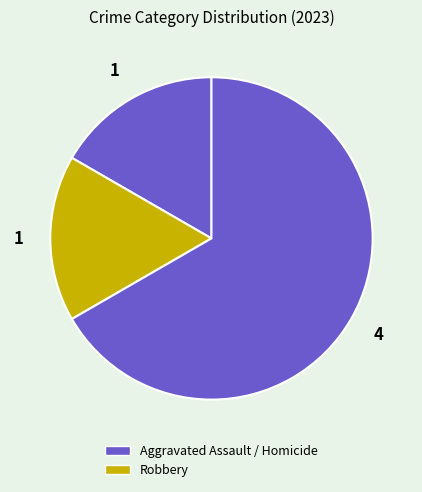

How many segments does this pie chart have?

3